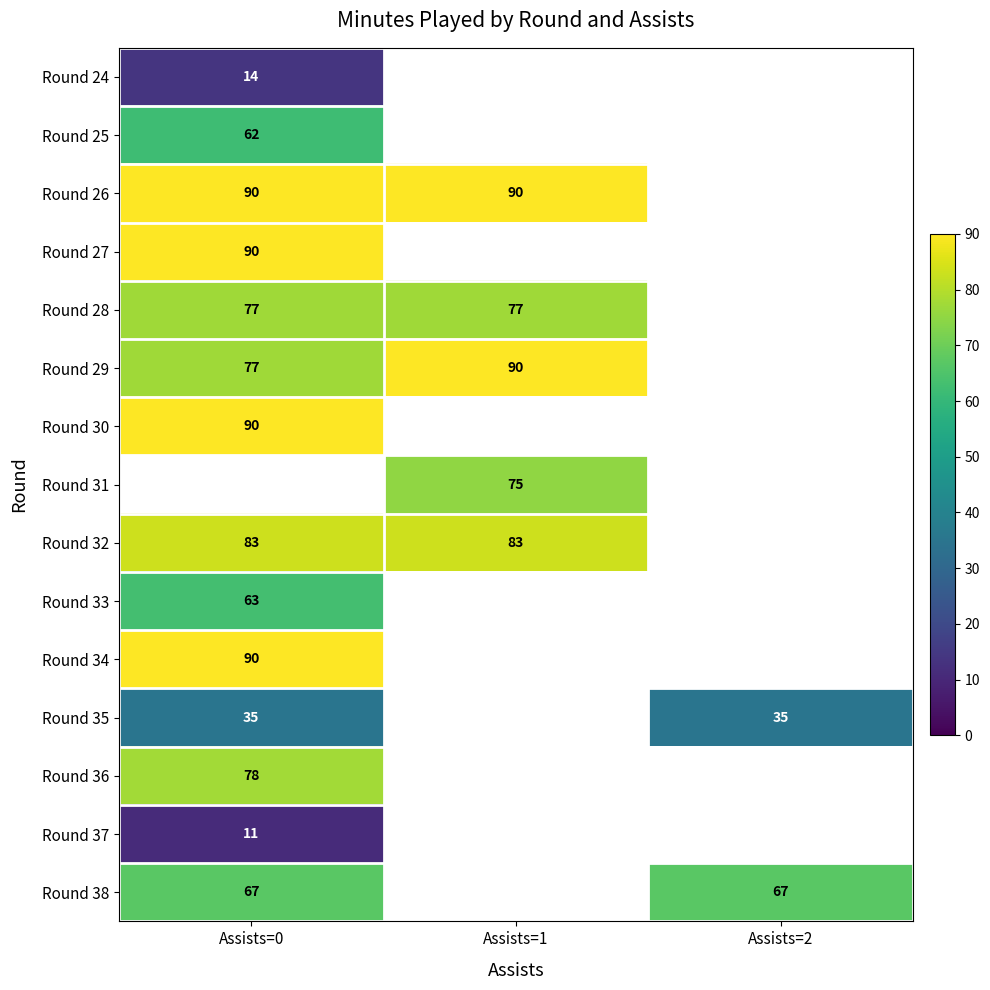

The value of Round 35 at Assists=2 is 19. True or false?

False